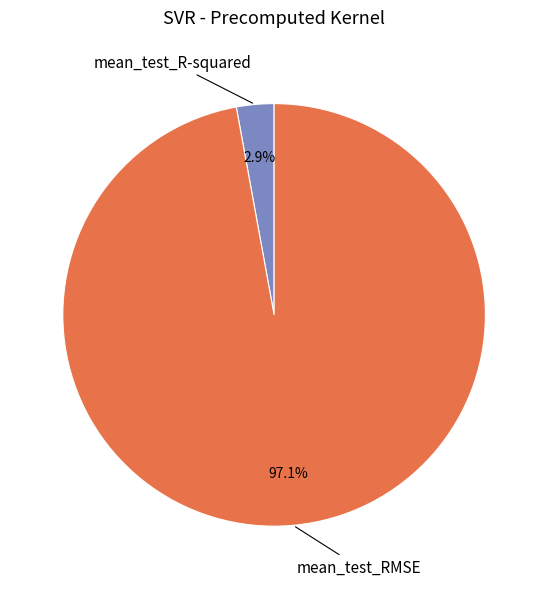

Which has a higher value, mean_test_RMSE or mean_test_R-squared?

mean_test_RMSE